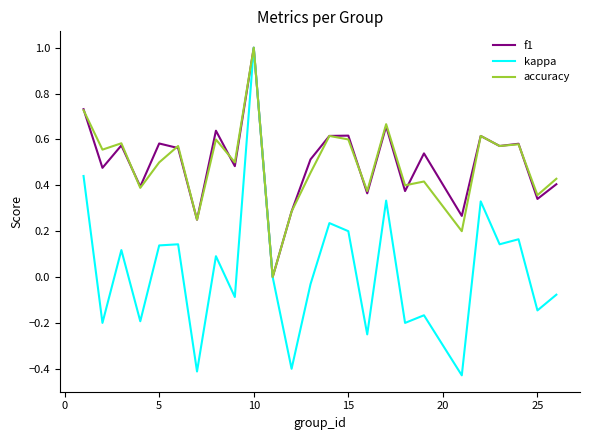

What is the maximum value shown in the chart?

1.0